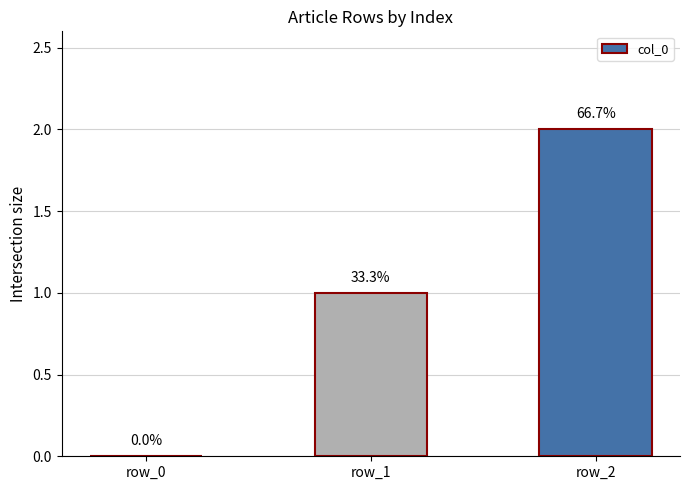

The chart shows a value of 0 at row_0. True or false?

True